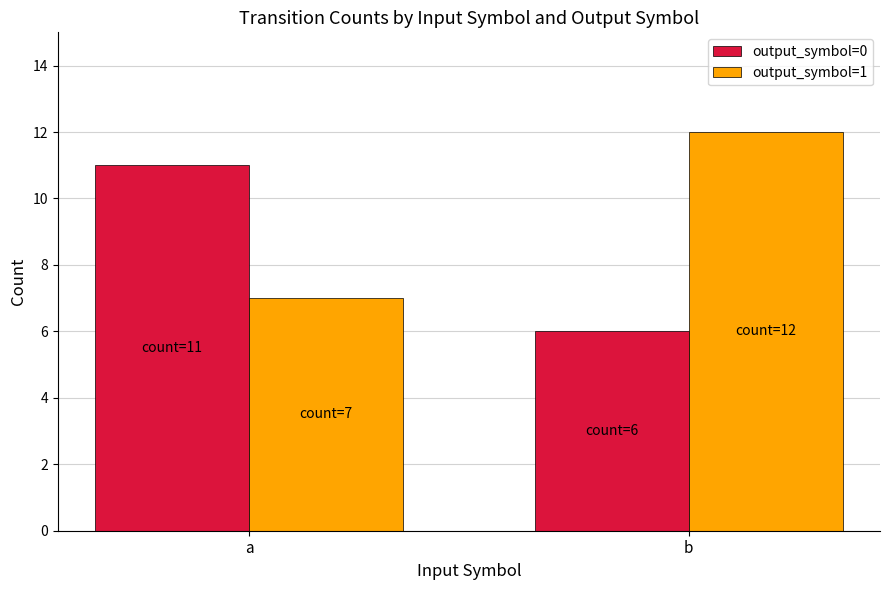

How many groups of bars are there?

2